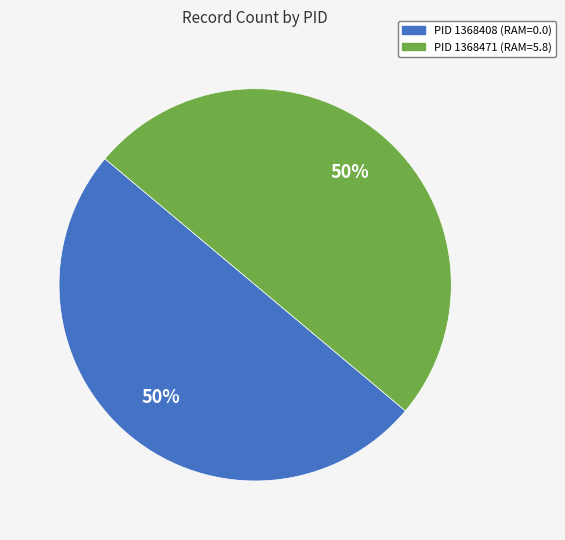

To the nearest percent, what is the average slice percentage?

50%